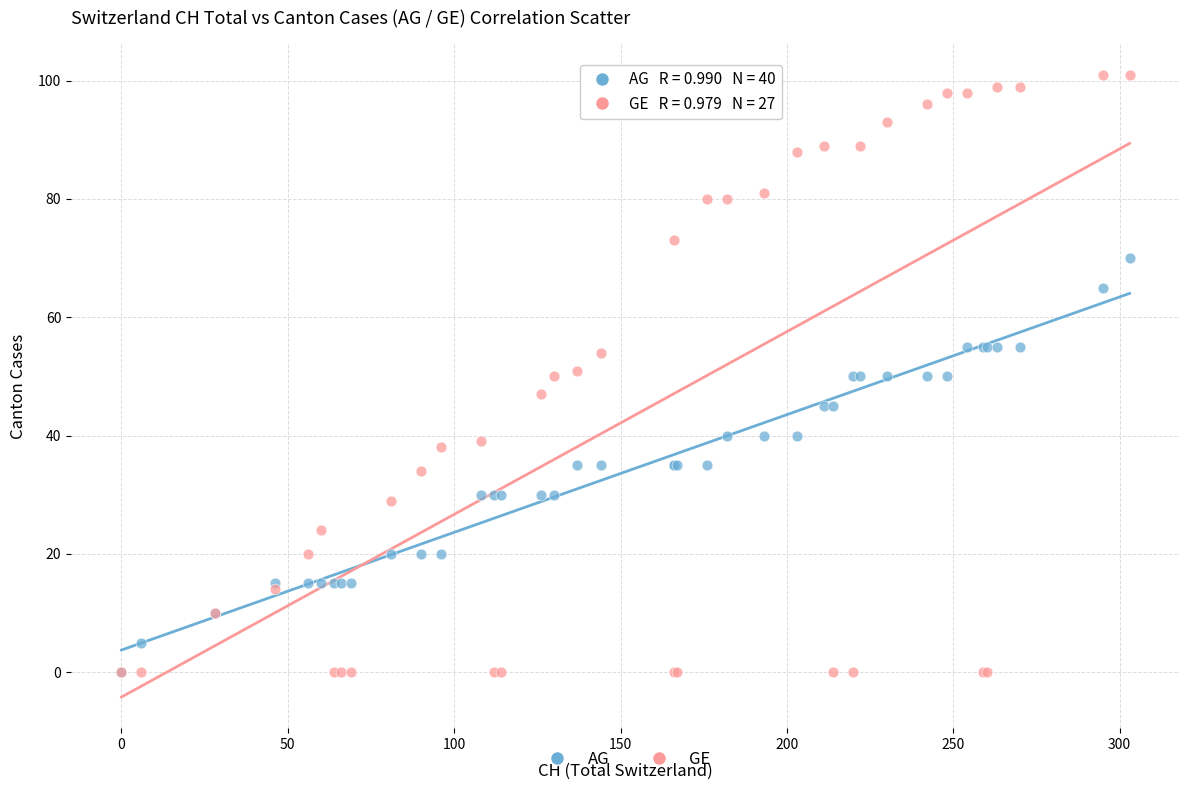

What are all the series names shown in the legend?

AG, GE